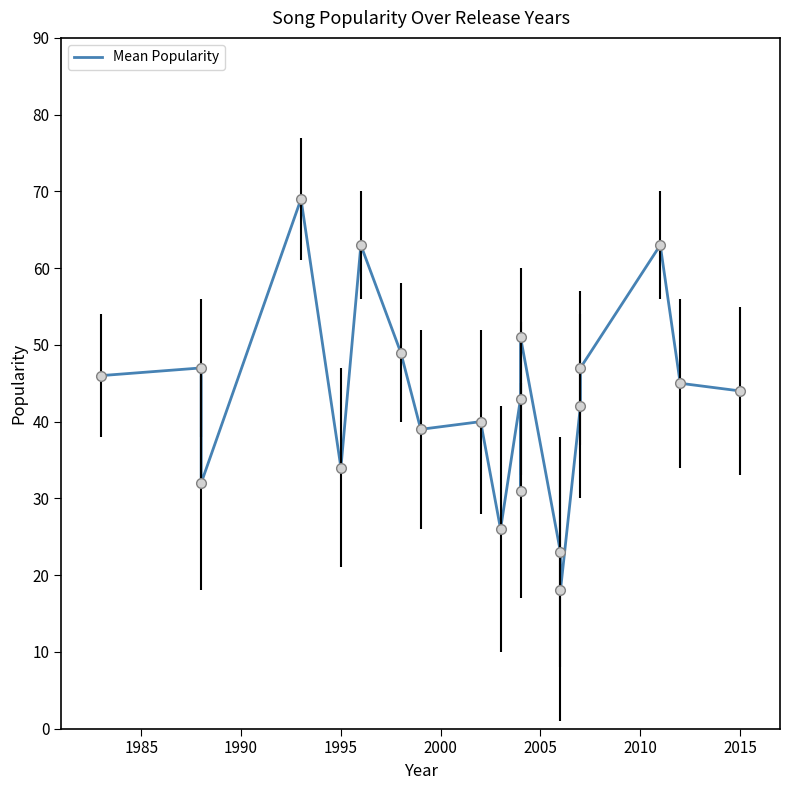

Reading right to left, list all the values displayed in this chart.

44	45	63	47	42	18	23	51	31	43	26	40	39	49	63	34	69	32	47	46